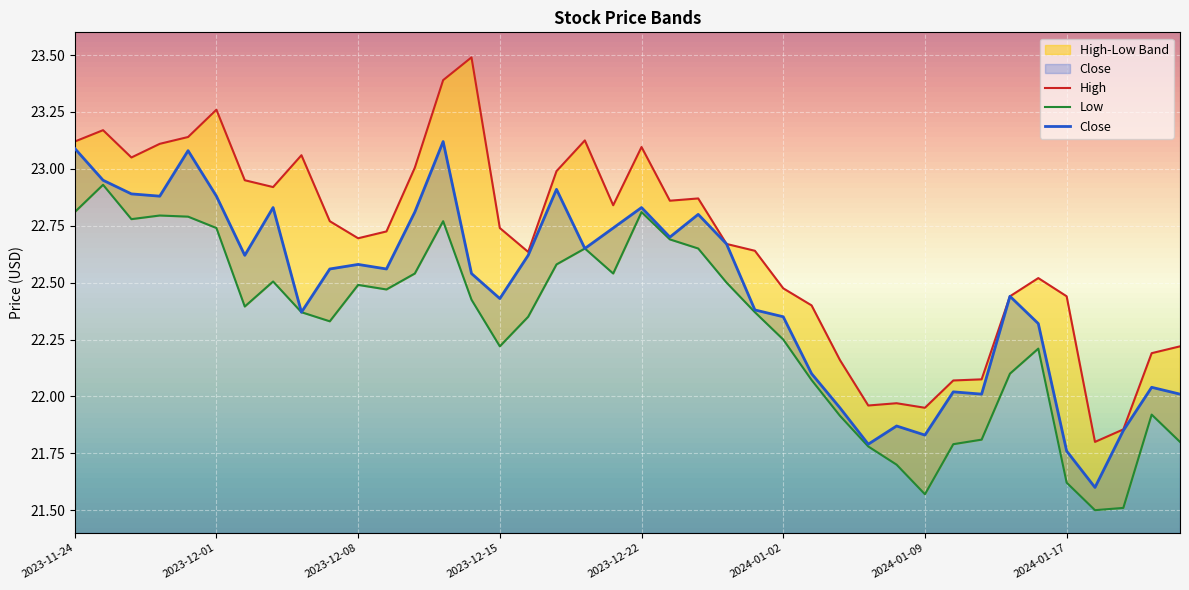

What is the maximum value shown in the chart?

23.5